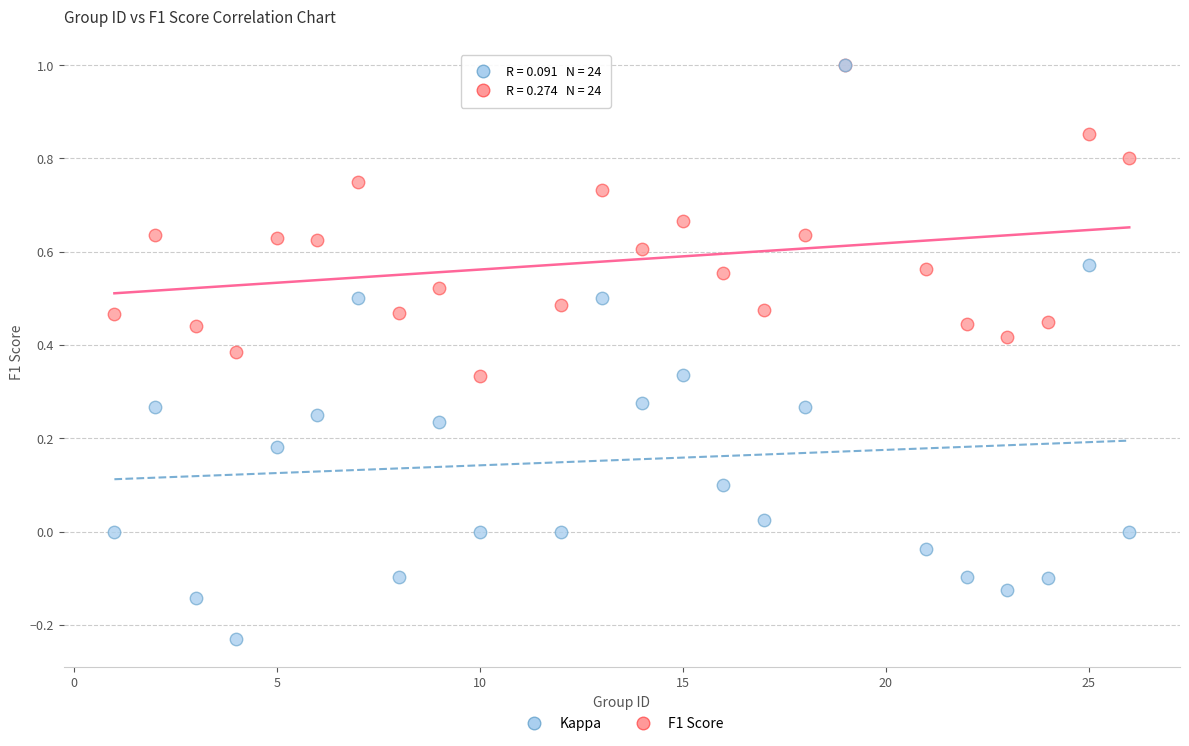

Which series has the widest spread of Y values?

Kappa